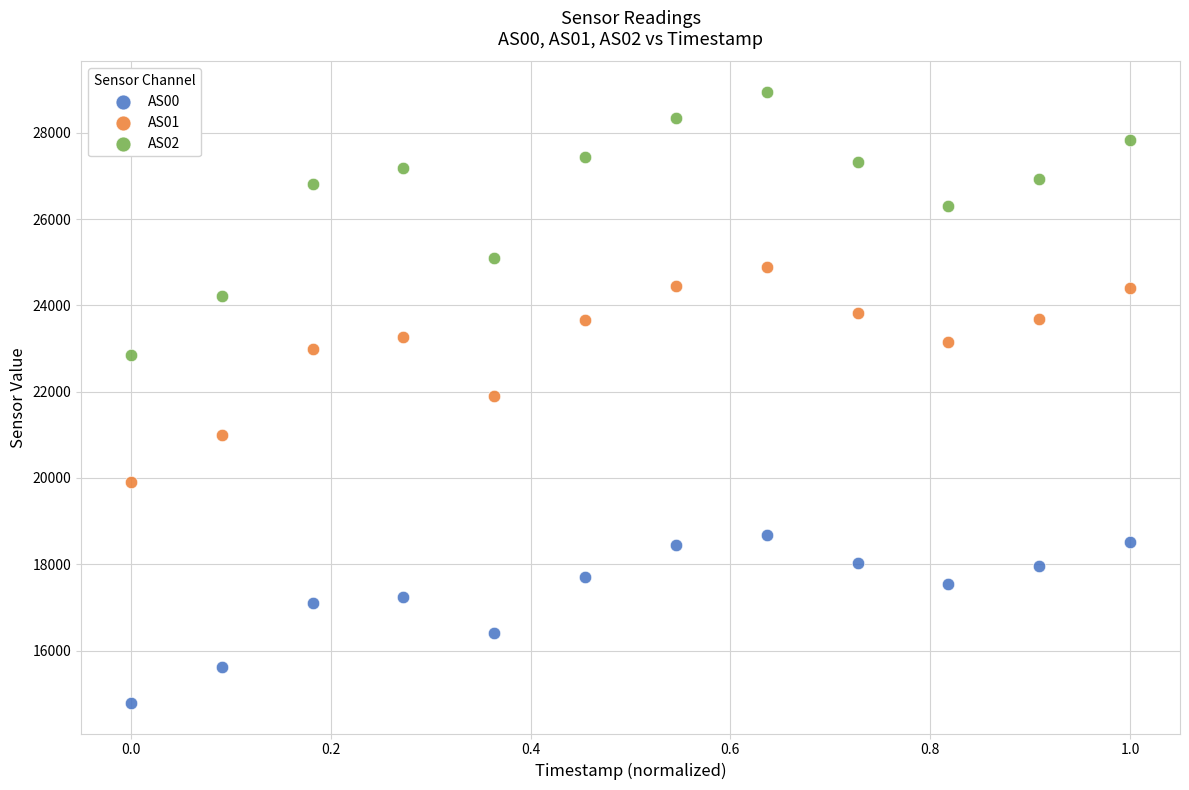

In the AS02 series, what Y value is closest to 25900?

26306